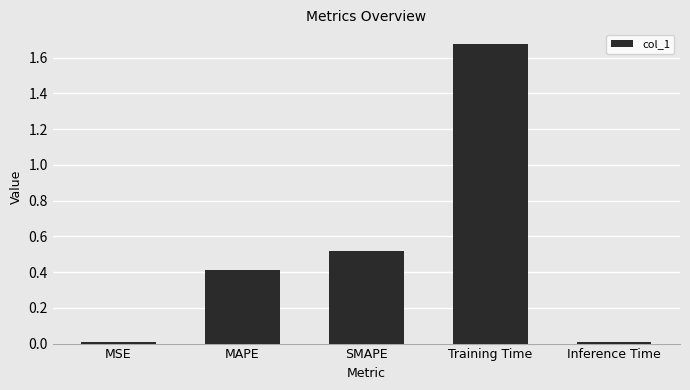

True or false: the data shows 0.4 at MAPE.

True